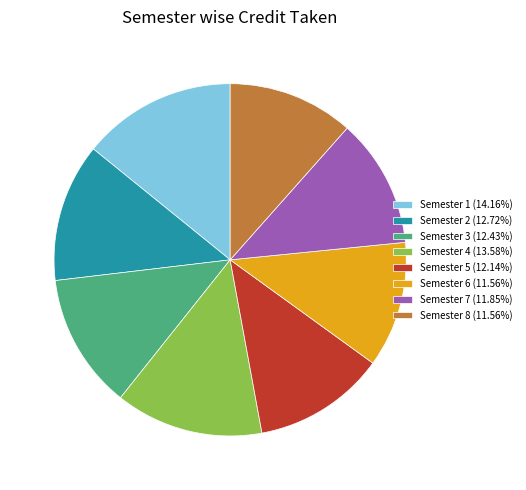

Approximately how many times larger is the value at Semester 8 (11.56%) compared to Semester 2 (12.72%)?

0.9